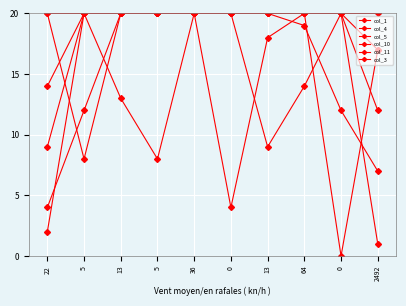

True or false: col_4 has a value of 20 at 0.

True